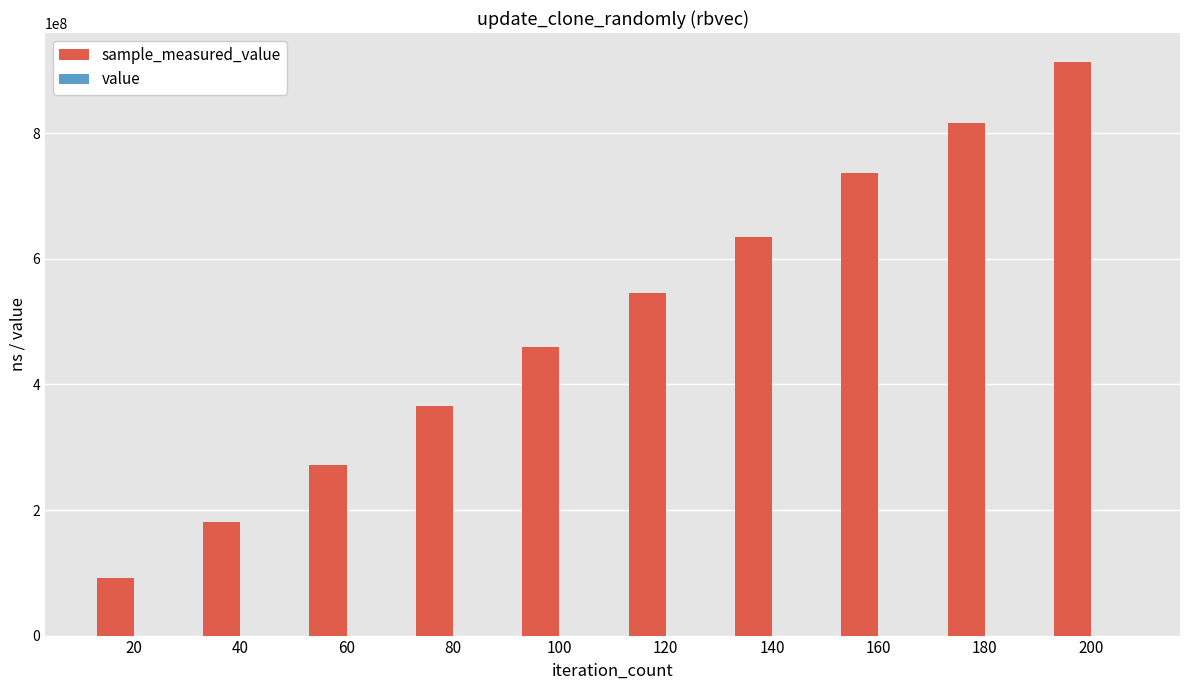

At which category is the sum across all series the highest?

200